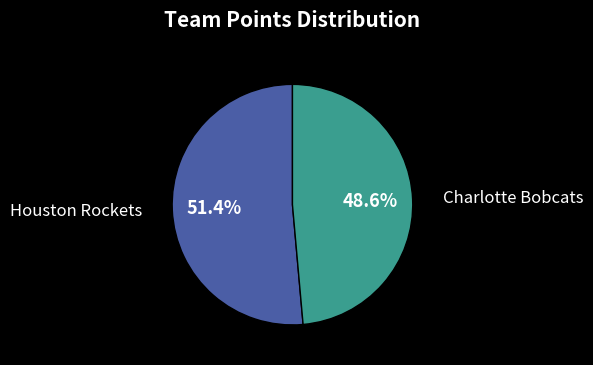

What is the smallest slice in the pie chart?

Charlotte Bobcats